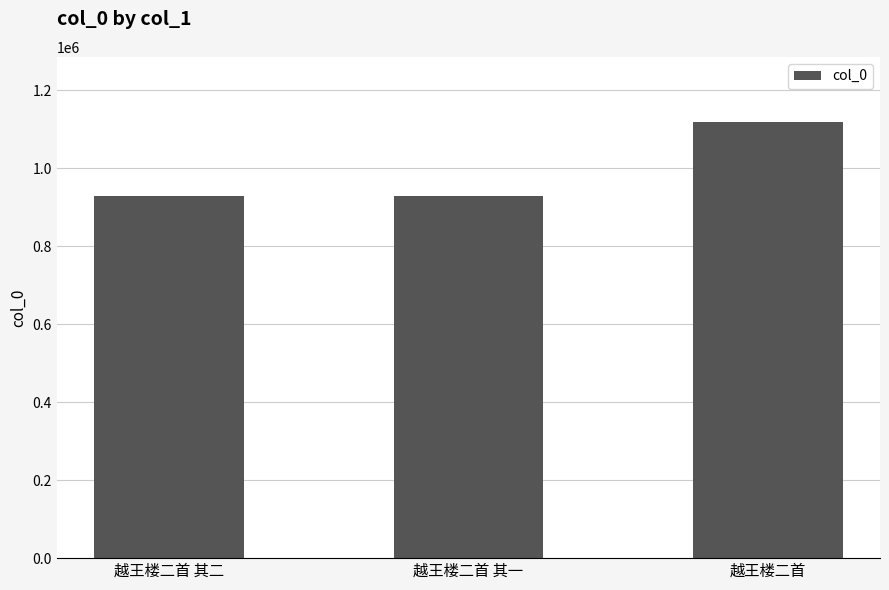

What position from the left is 越王楼二首?

3